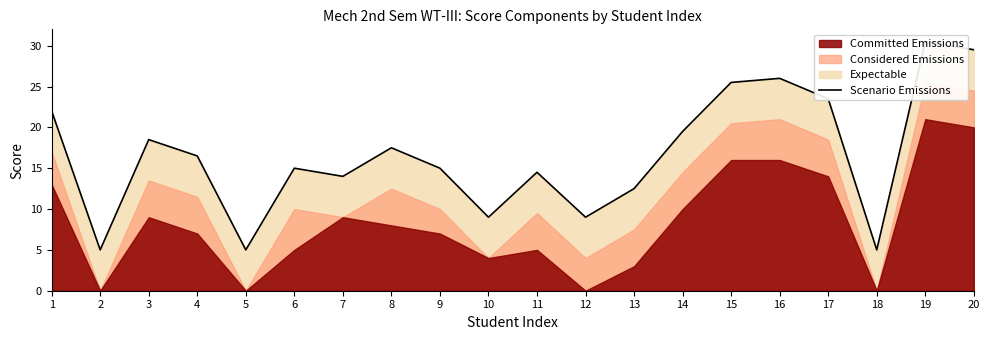

What is the greatest value displayed?

30.5